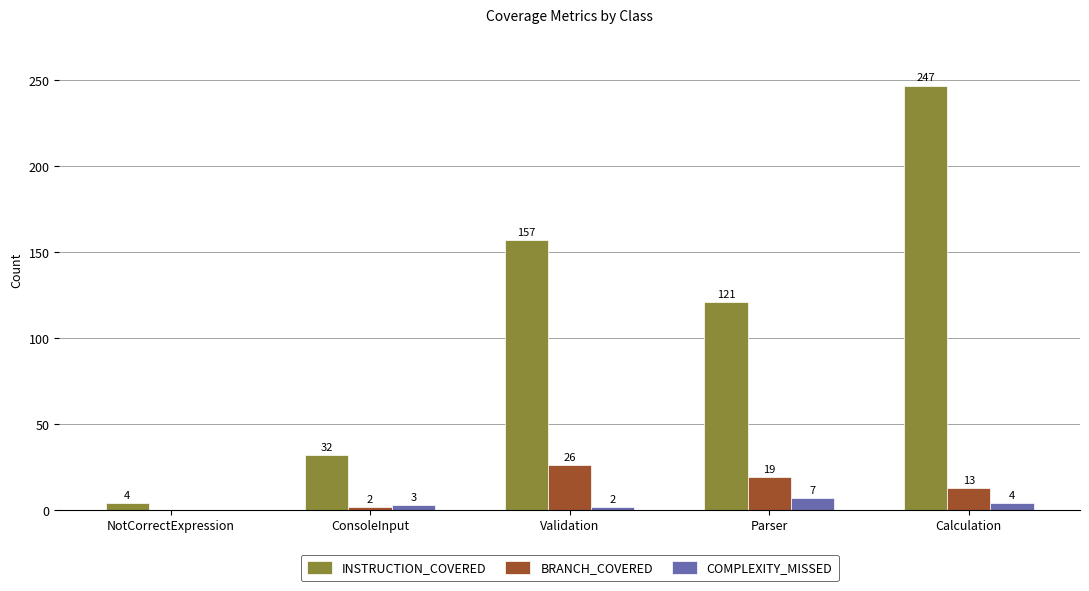

How many distinct data groups are displayed?

3